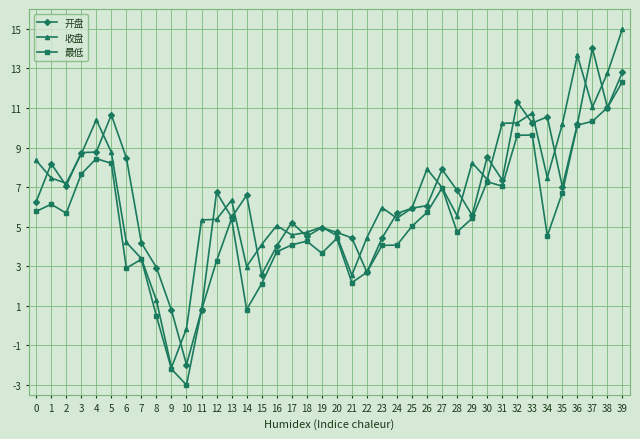

At which category does 开盘 reach its first local valley?

2